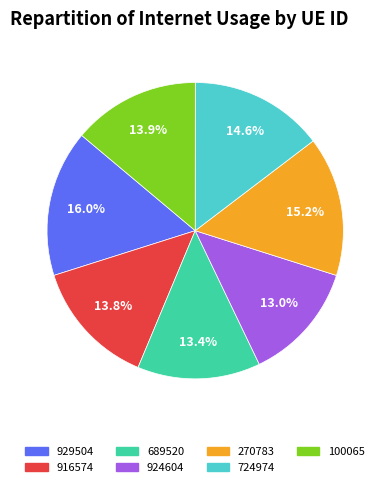

Is the sum of 929504 and 724974 greater than half?

No